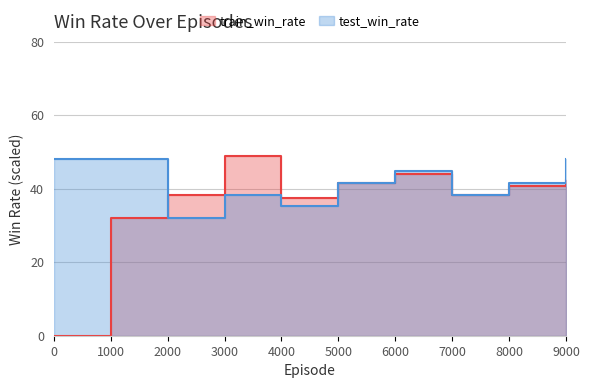

What are all the series names shown in the legend?

train_win_rate, test_win_rate